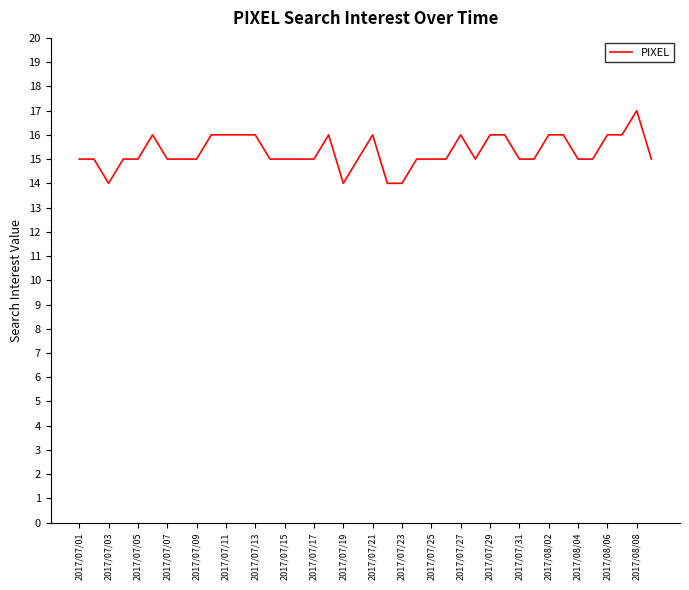

What is the minimum value shown in the chart?

14